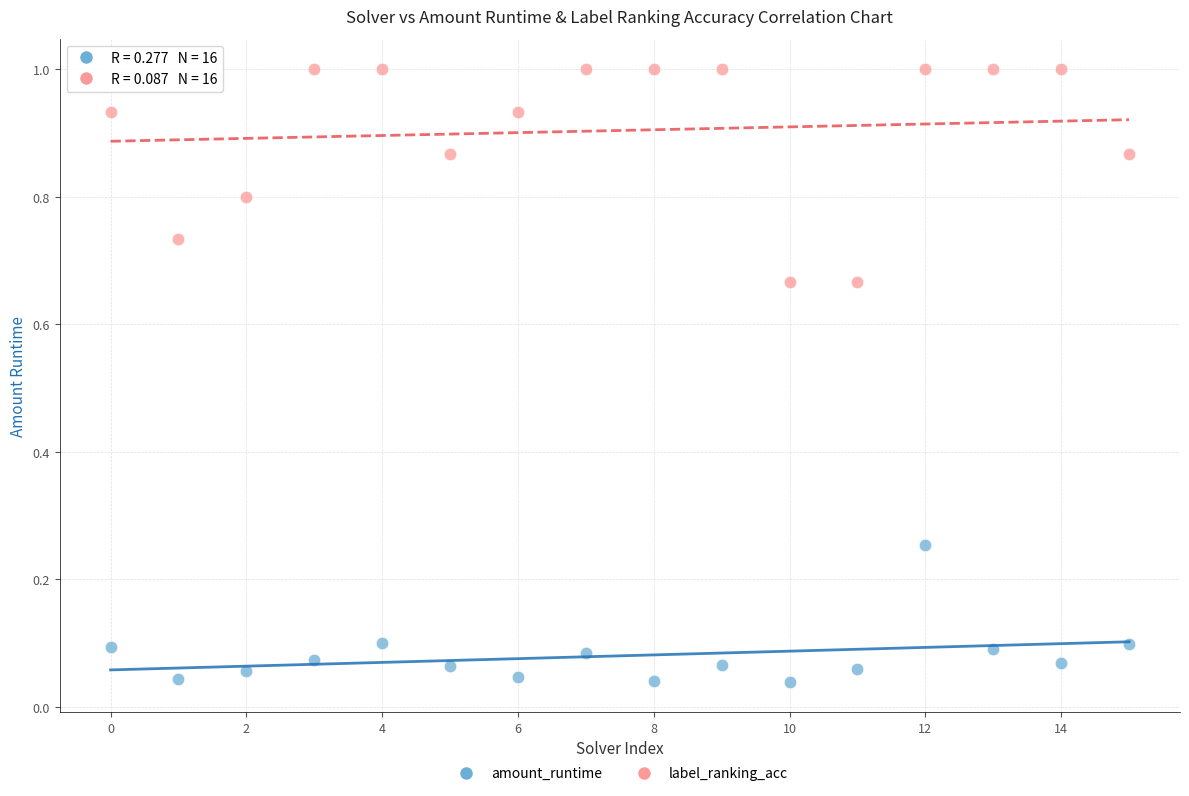

Across all data points, what is the range of Y values (max minus min)?

1.0